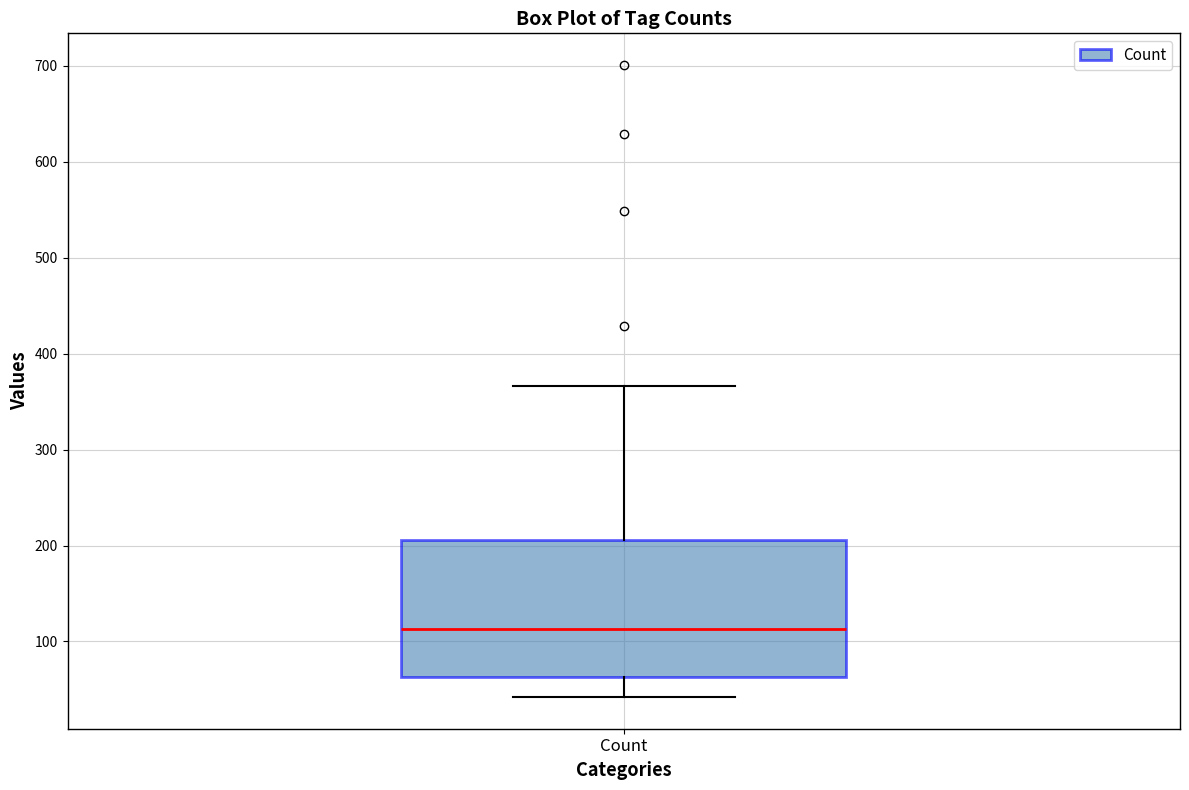

Where does the median line of the box for Count sit on the y-axis? The values are not printed on the chart, so give them approximately, as read against the axis.

110